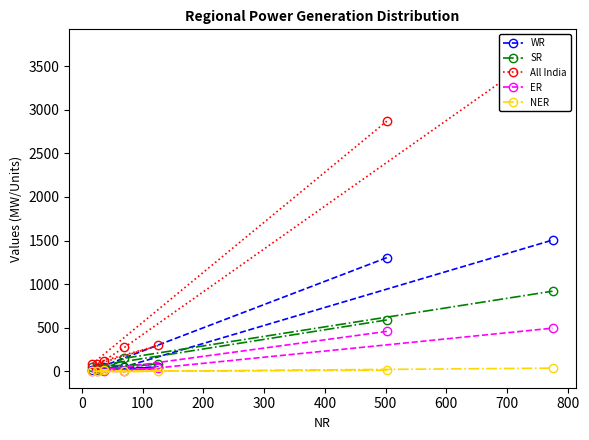

What is the highest value of the ER series?

496